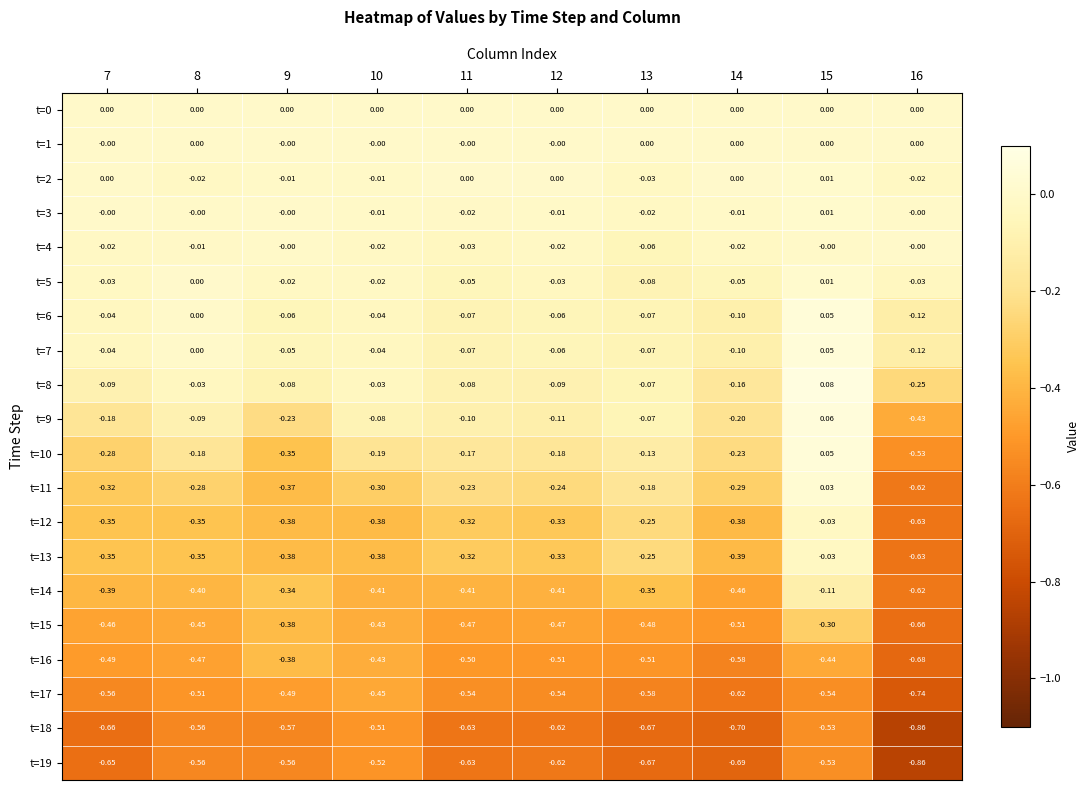

How many data points does each series have?

10